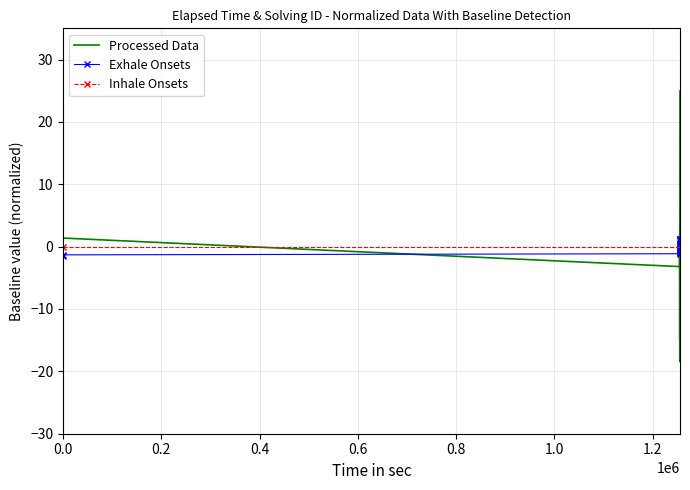

What is the highest value of the Processed Data series?

25.0